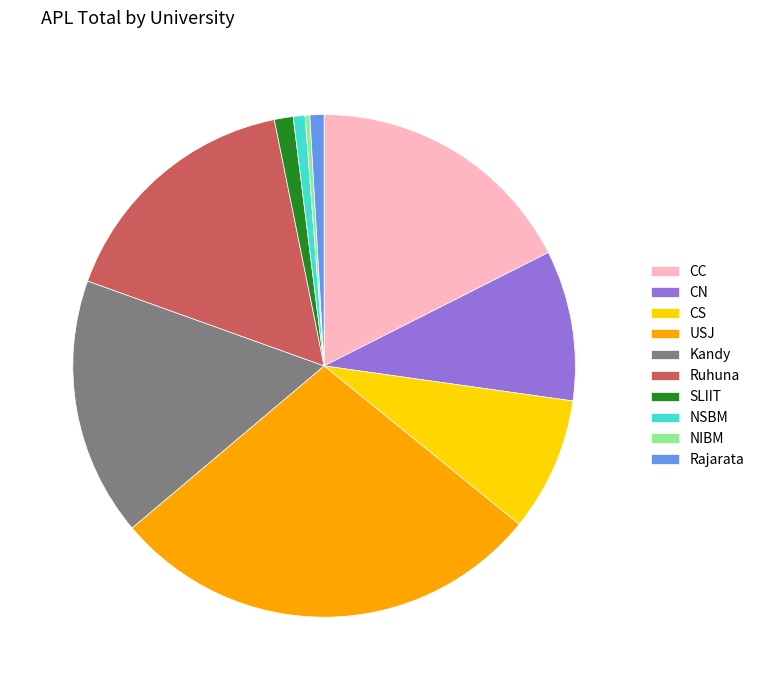

Combined, do NIBM and CC account for over 50%?

No